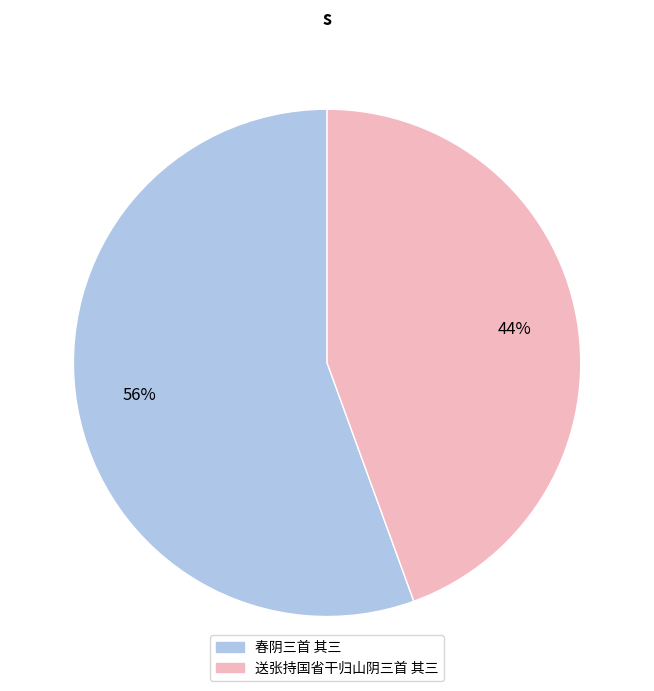

Is there a majority slice in this chart?

Yes